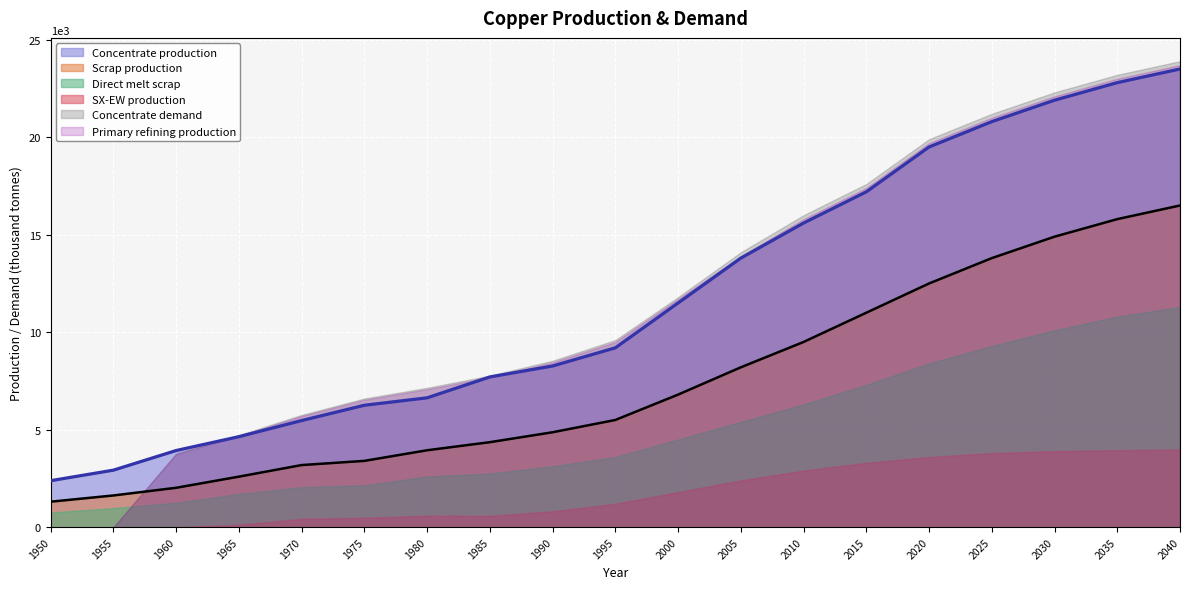

True or false: Primary refining production has a value of 0.0 at 1950.

True